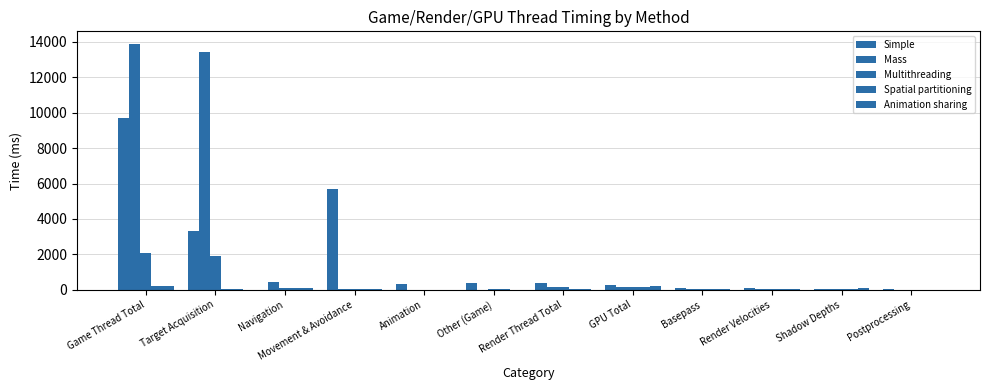

Which label corresponds to the smallest value in the chart?

Navigation